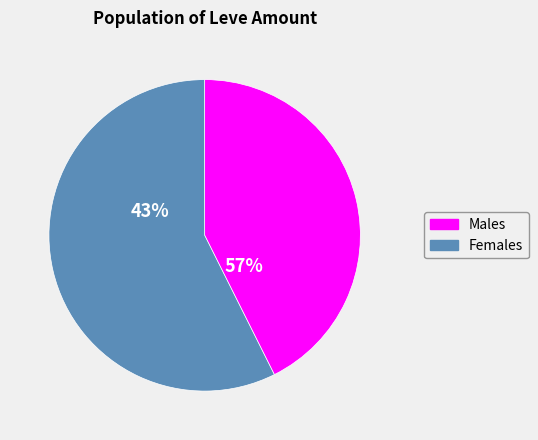

Is there any slice that represents more than half of the pie?

Yes